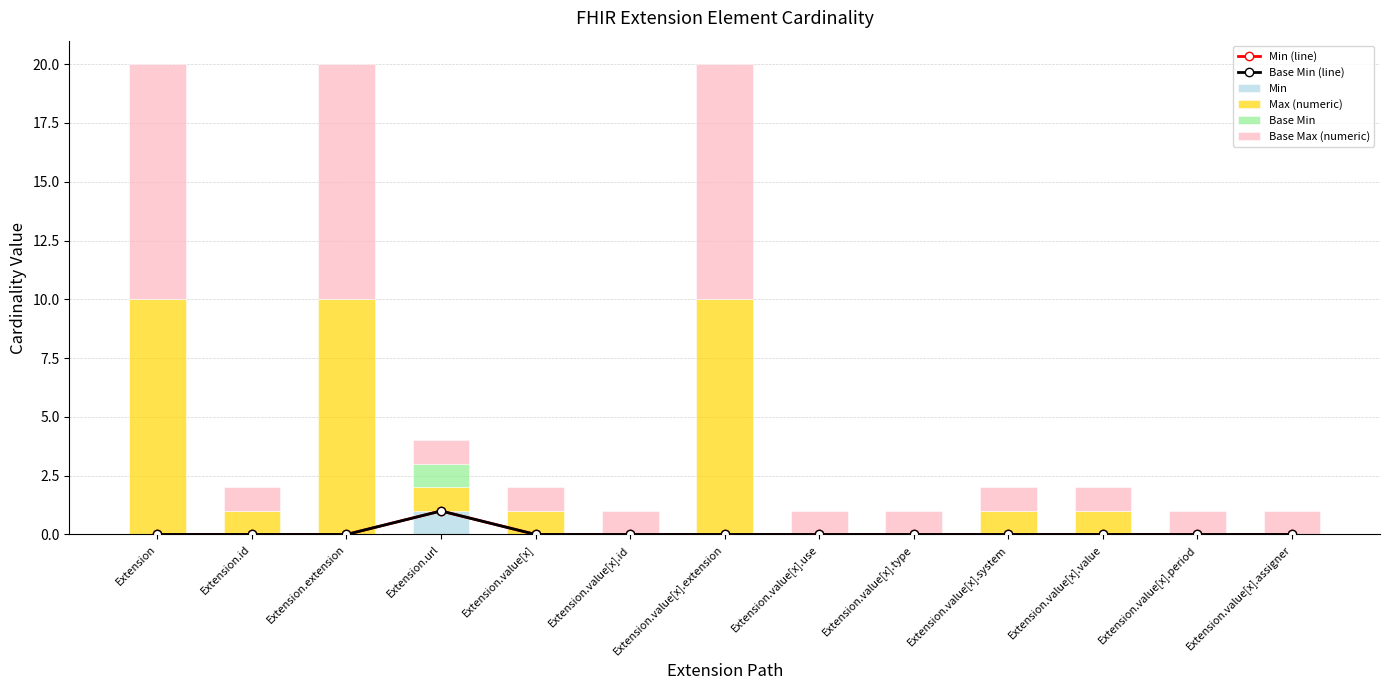

Is it true that Base Max (numeric) equals 1 at Extension.value[x]?

True